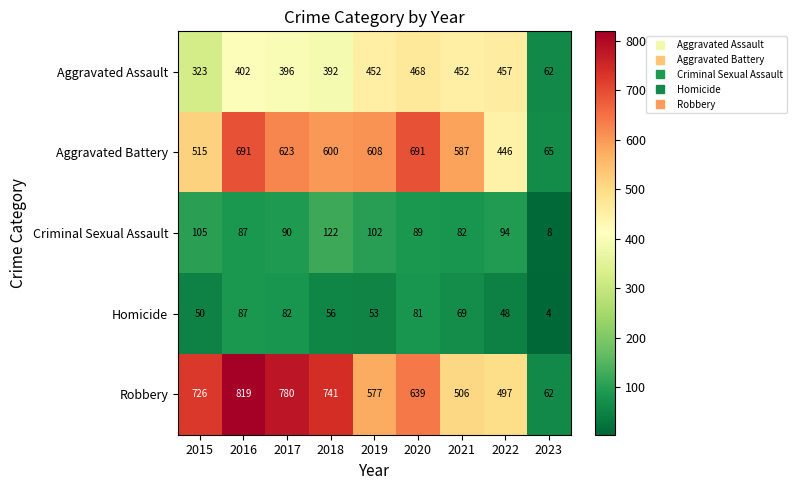

Rank the series by their maximum value, from lowest to highest.

Homicide, Criminal Sexual Assault, Aggravated Assault, Aggravated Battery, Robbery